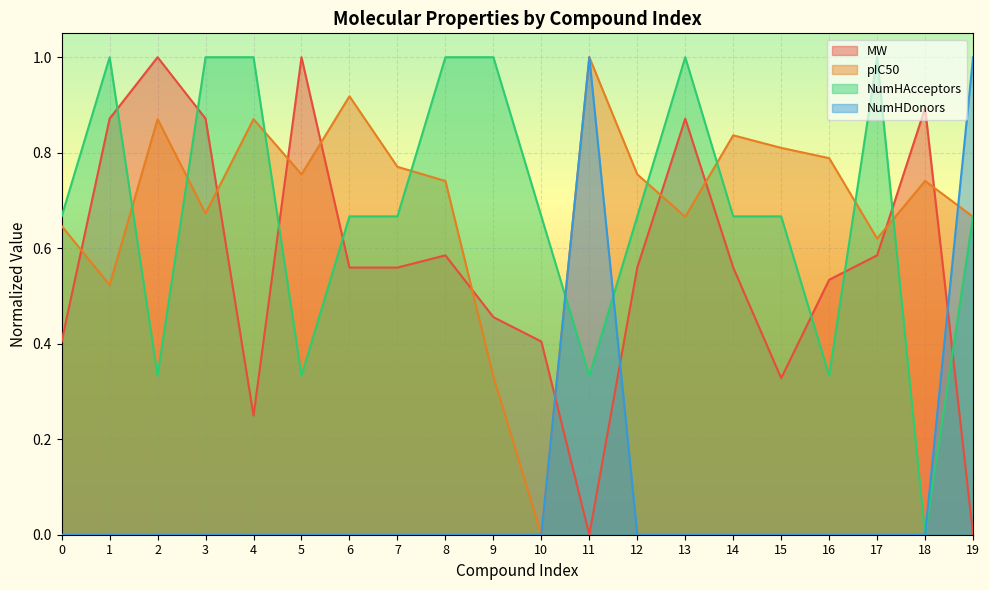

How many interior local peaks does the pIC50 series have?

6